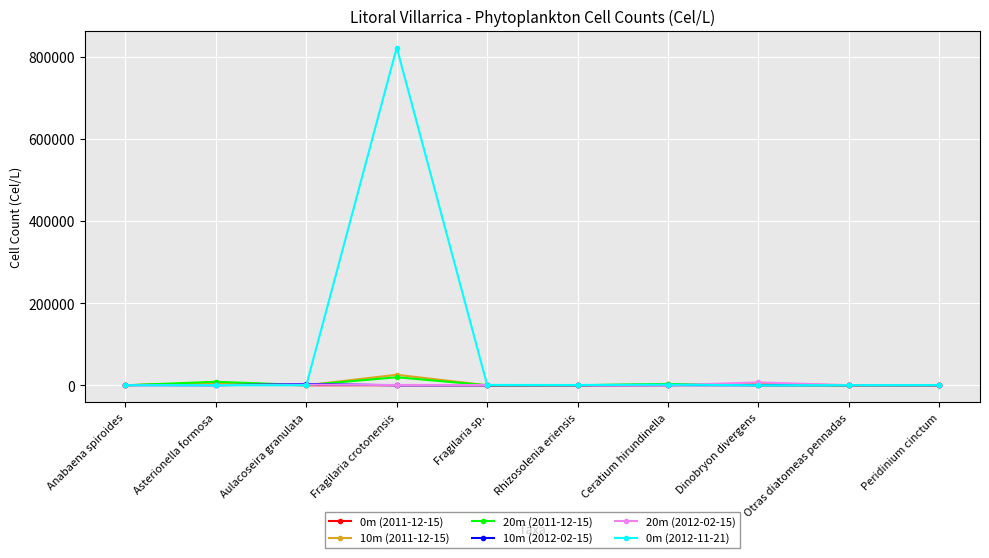

Is it true that 0m (2012-11-21) equals 258420 at Aulacoseira granulata?

False